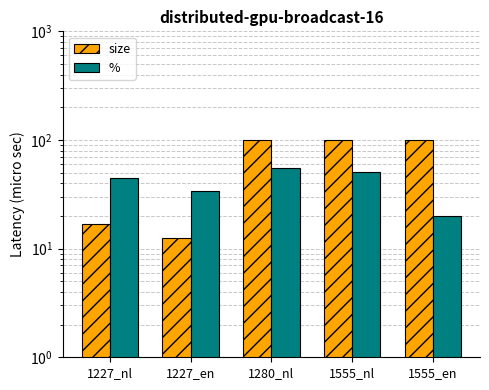

Where is size nearest to the value 56?

1227_nl